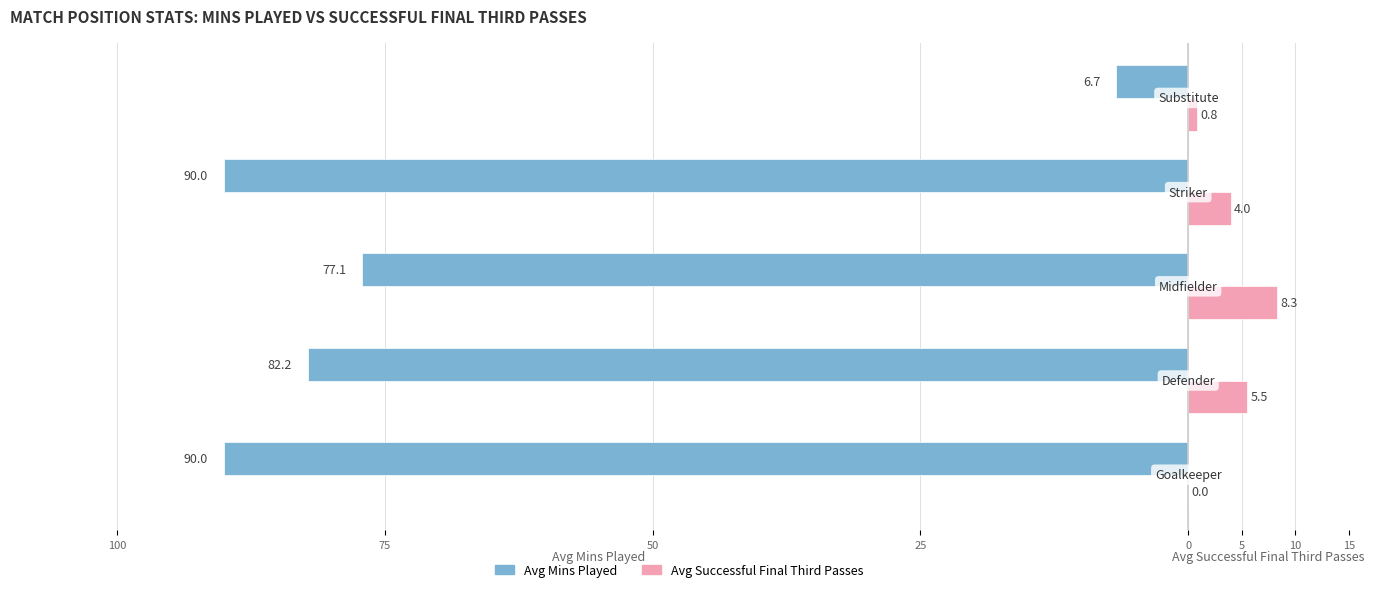

What are all the series names shown in the legend?

Avg Mins Played, Avg Successful Final Third Passes